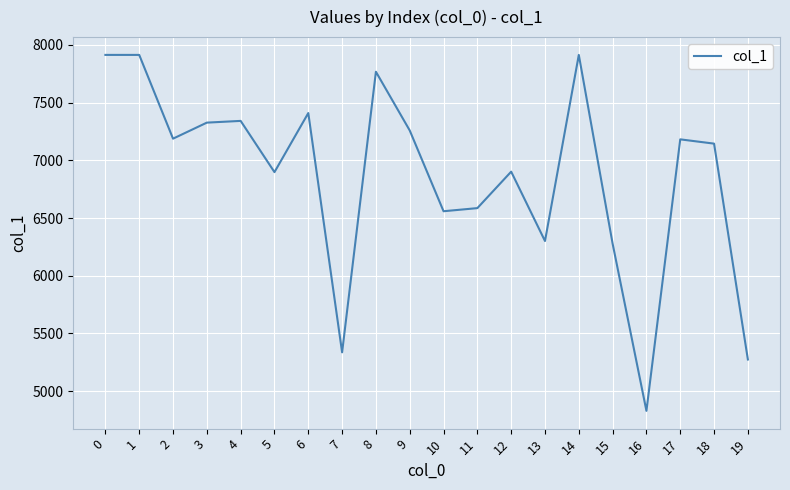

What is the difference between the maximum and minimum values?

3085